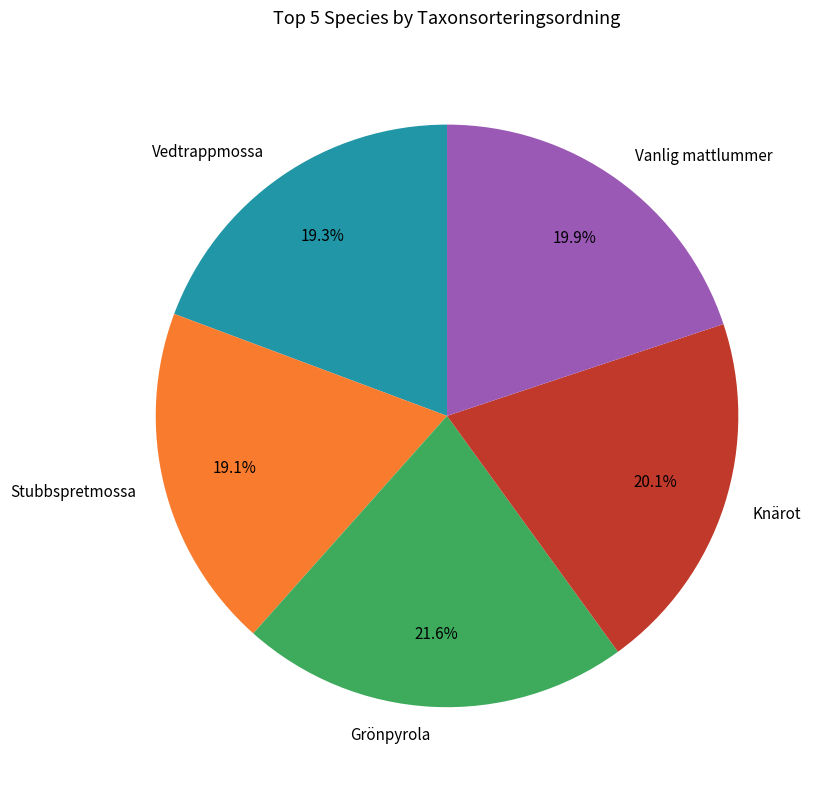

To the nearest percent, what is the combined percentage of Vanlig mattlummer and Stubbspretmossa?

39%